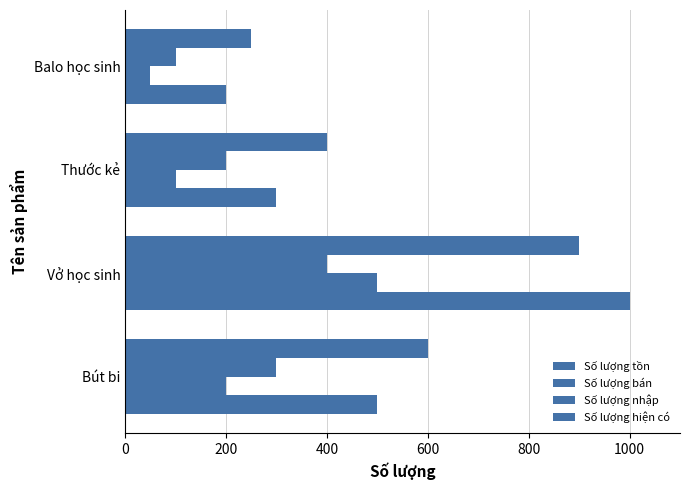

How many data points in Số lượng nhập are less than 300?

2